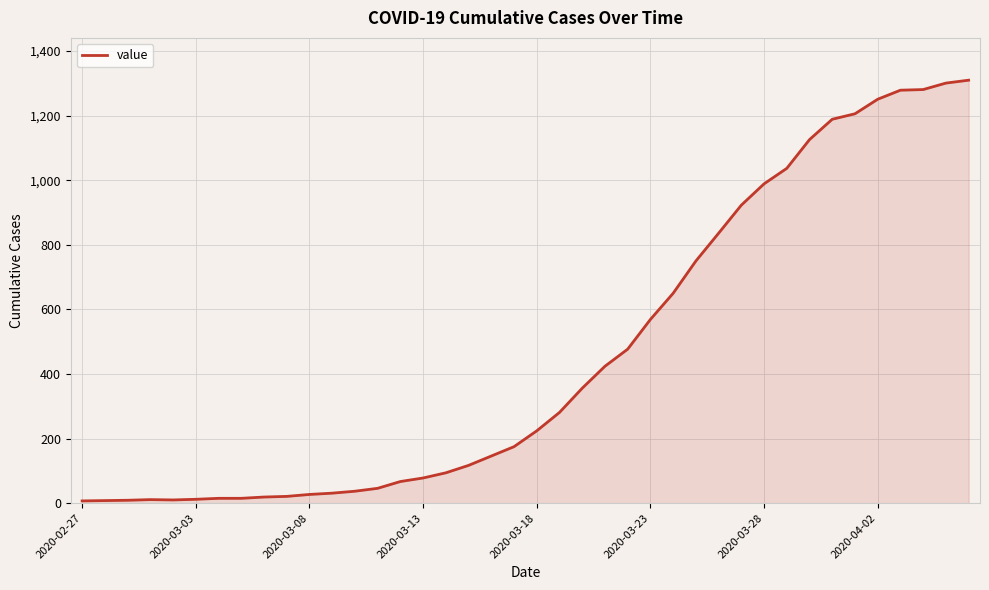

What is the difference between the maximum and minimum values?

1303